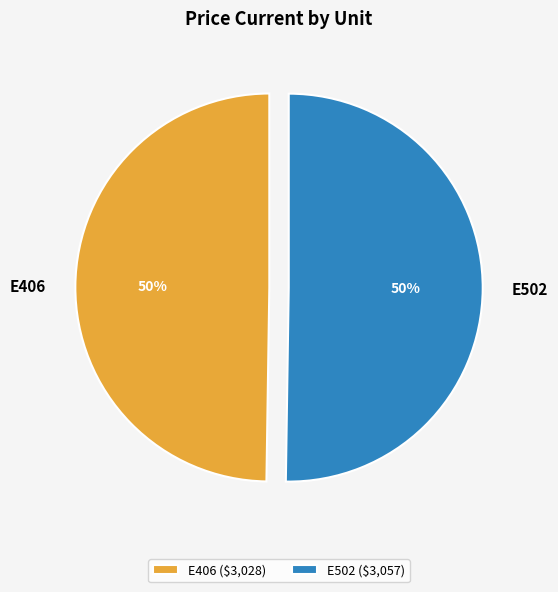

Is the sum of E502 and E406 greater than half?

Yes